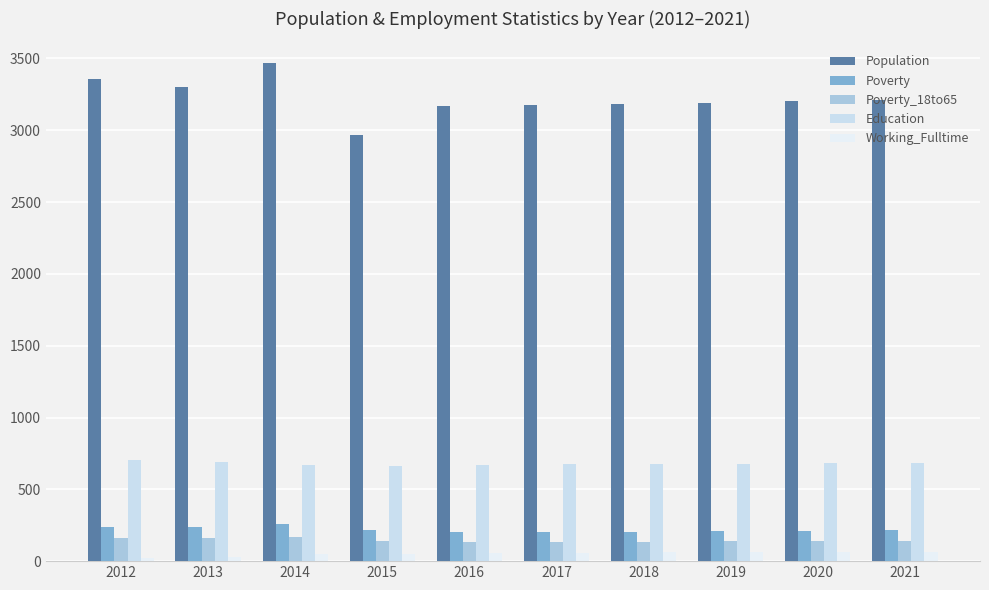

What is the greatest value displayed?

3469